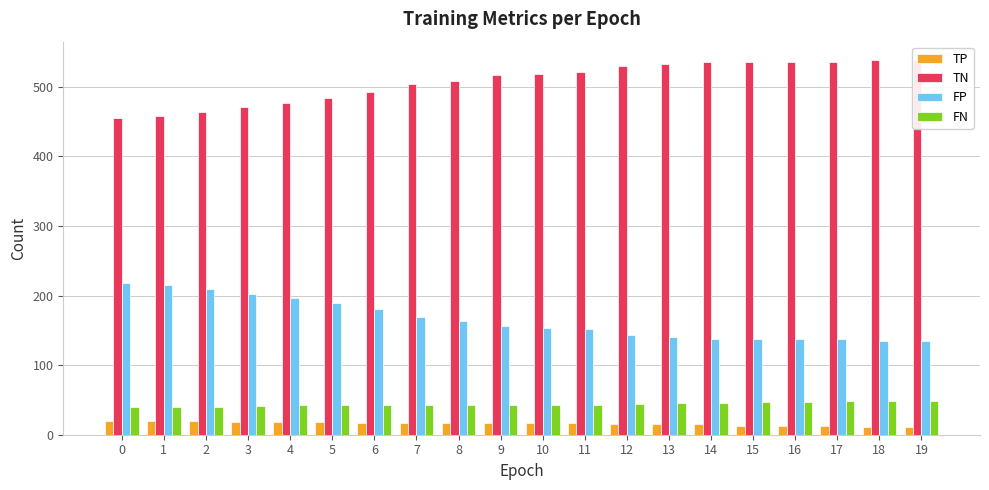

Which series has the widest spread of values?

TN